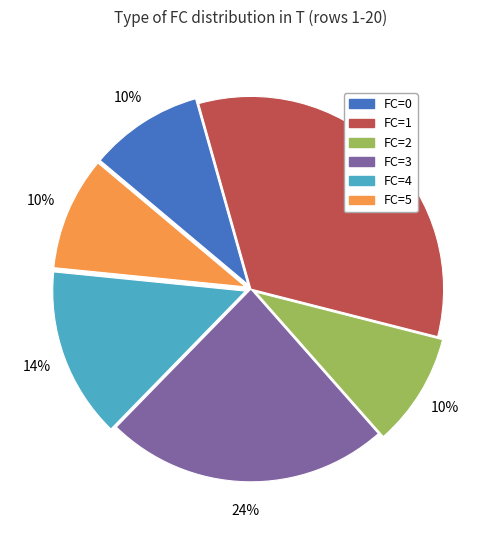

To the nearest percent, what is the combined percentage of FC=4 and FC=2?

24%